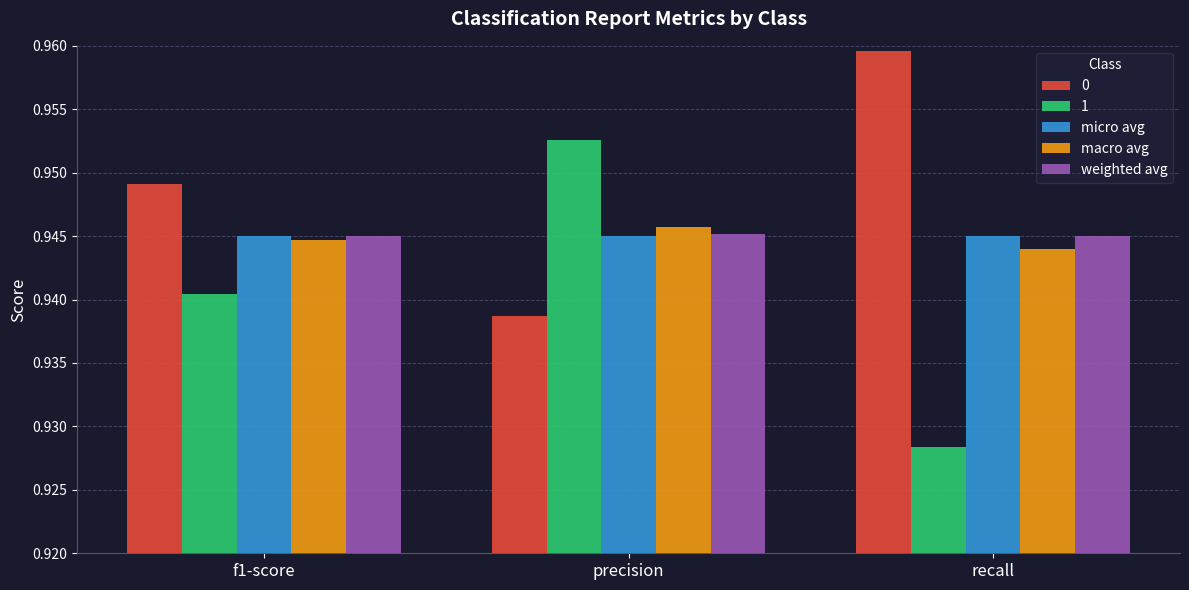

What is the sum of the micro avg values at f1-score and recall?

1.9